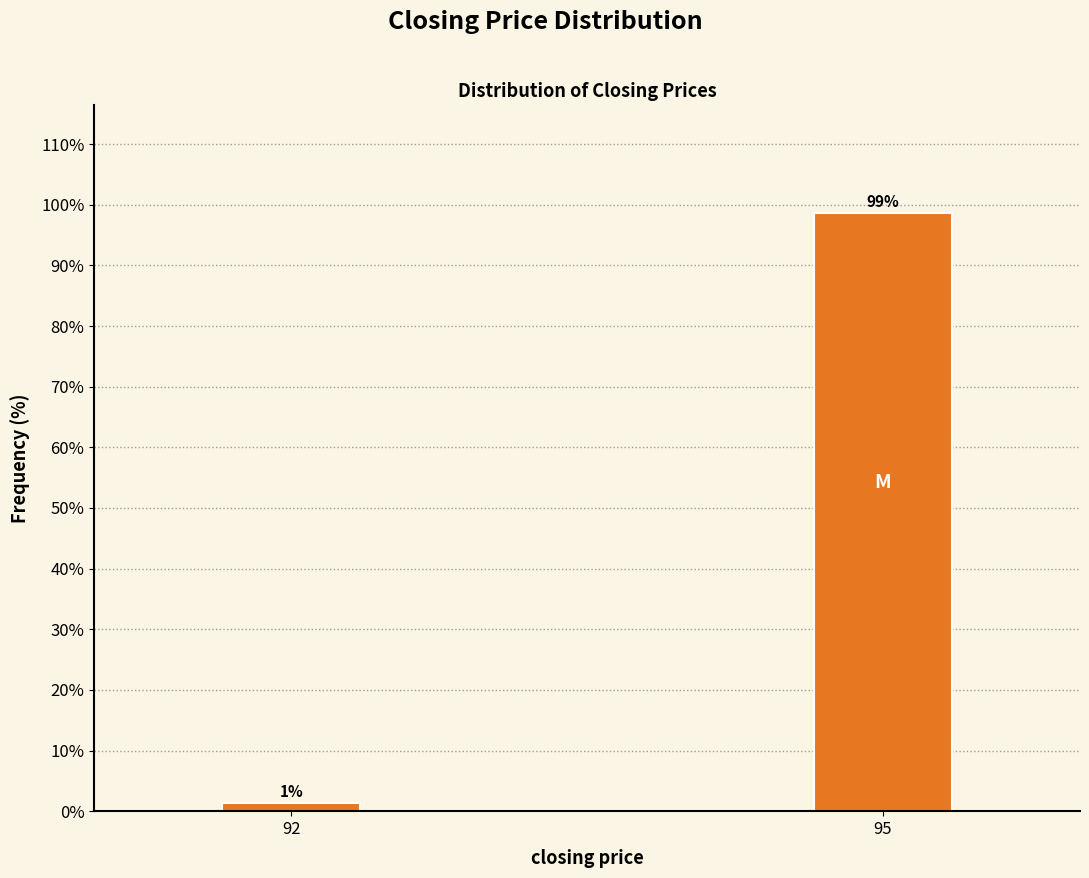

What is the sum of the values at 92 and 95?

100.0